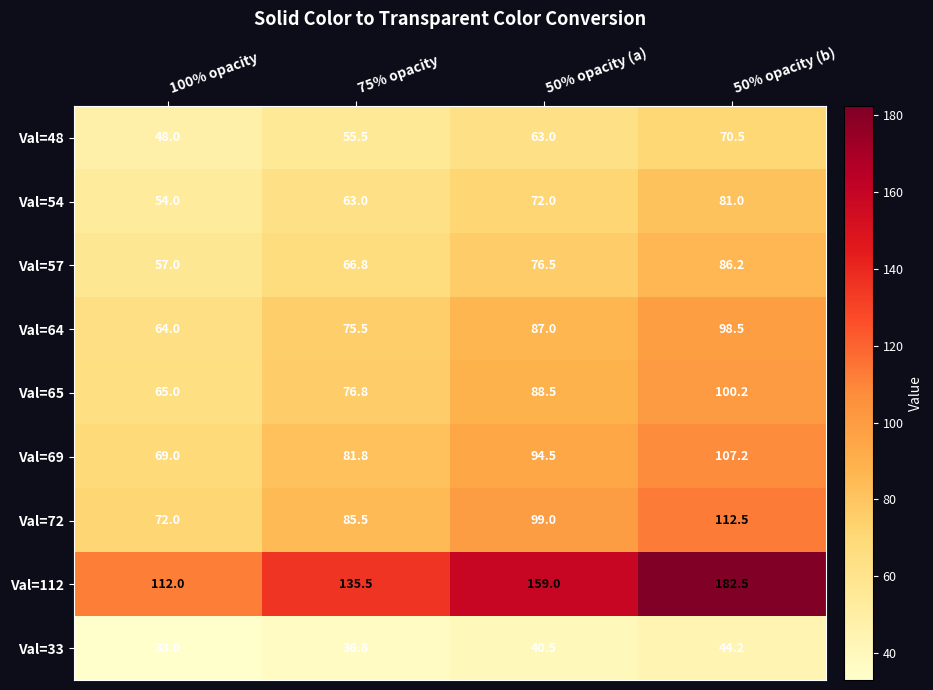

Where is Val=48 nearest to the value 59?

75% opacity